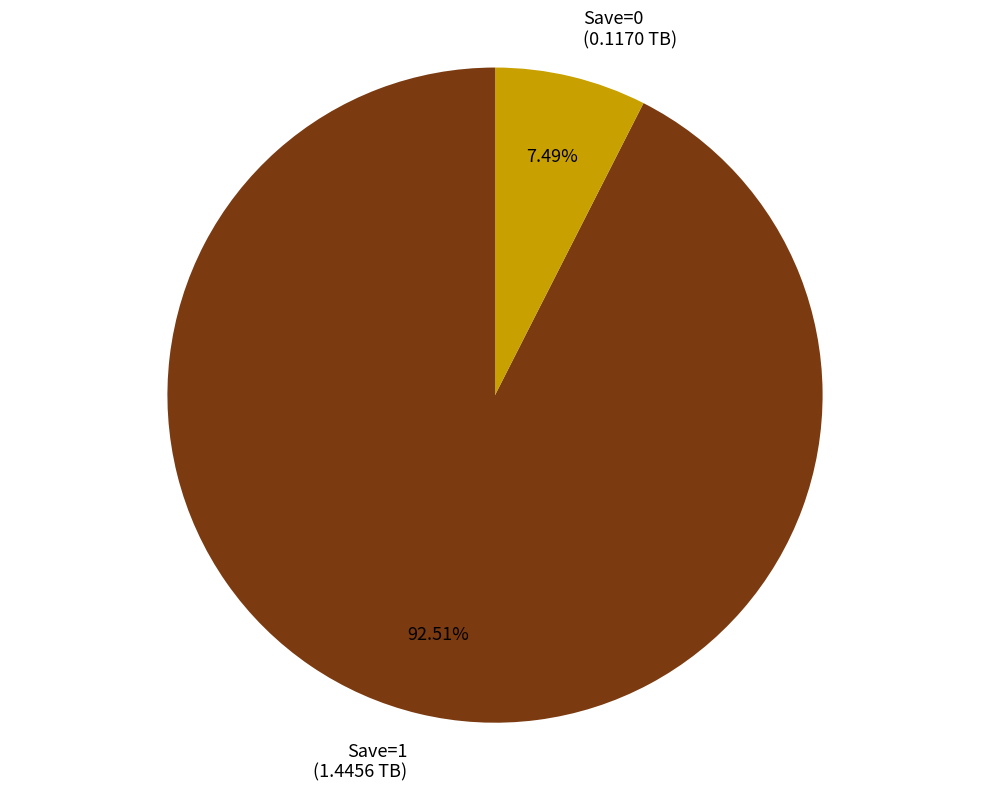

Count the number of slices in the pie.

2